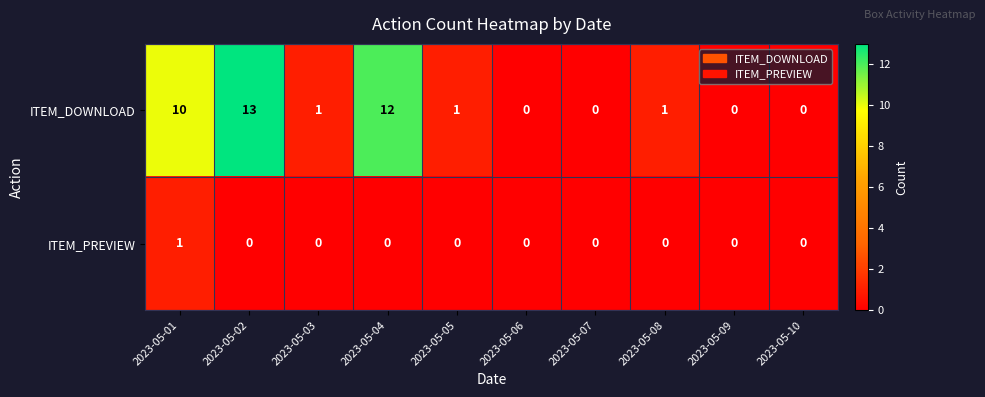

The ITEM_DOWNLOAD series shows 1 at 2023-05-03. True or false?

True